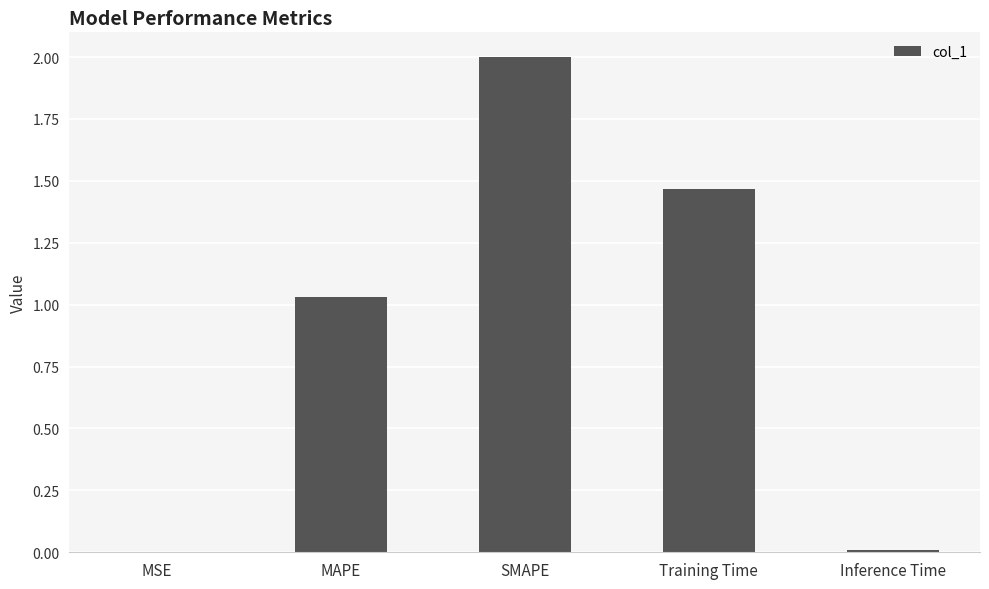

What is the average value?

0.9